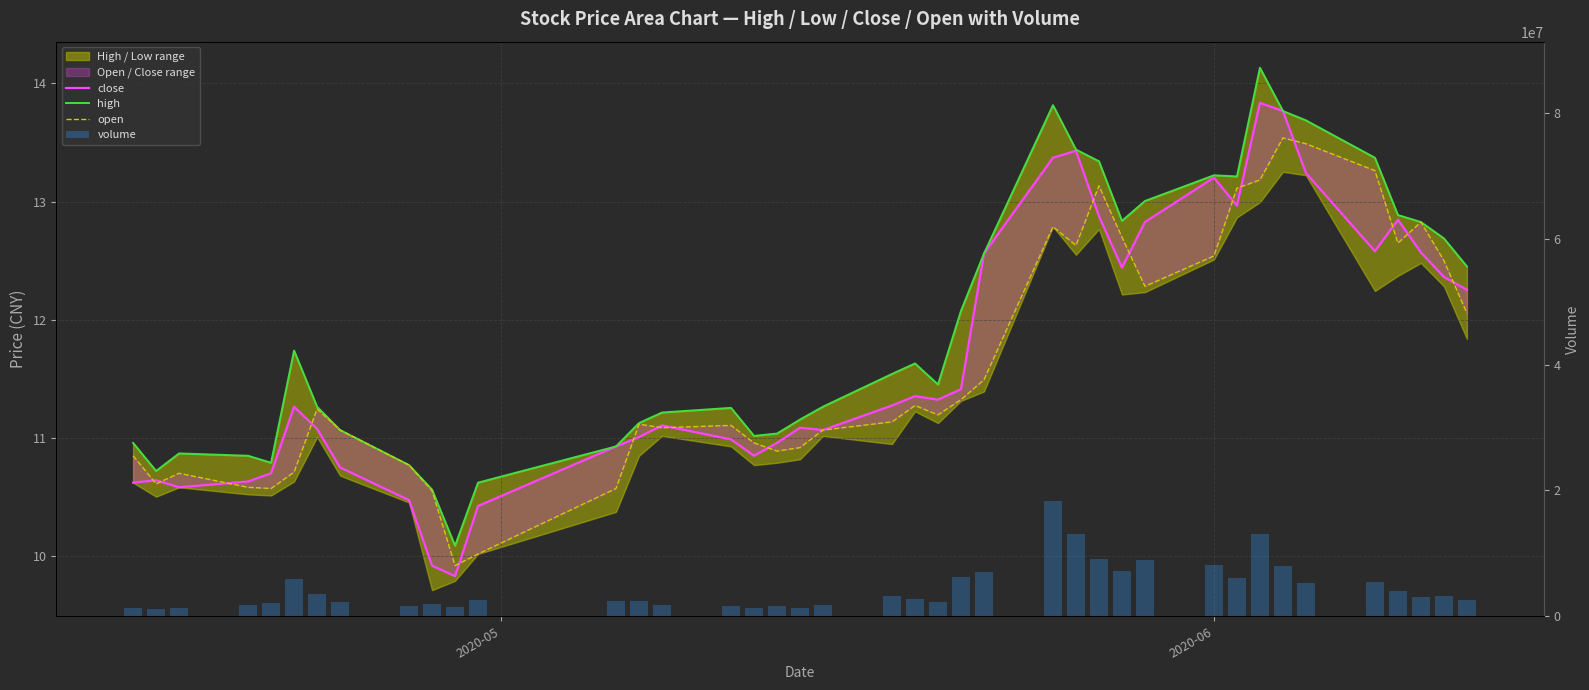

What are all the series names shown in the legend?

close, high, open, volume